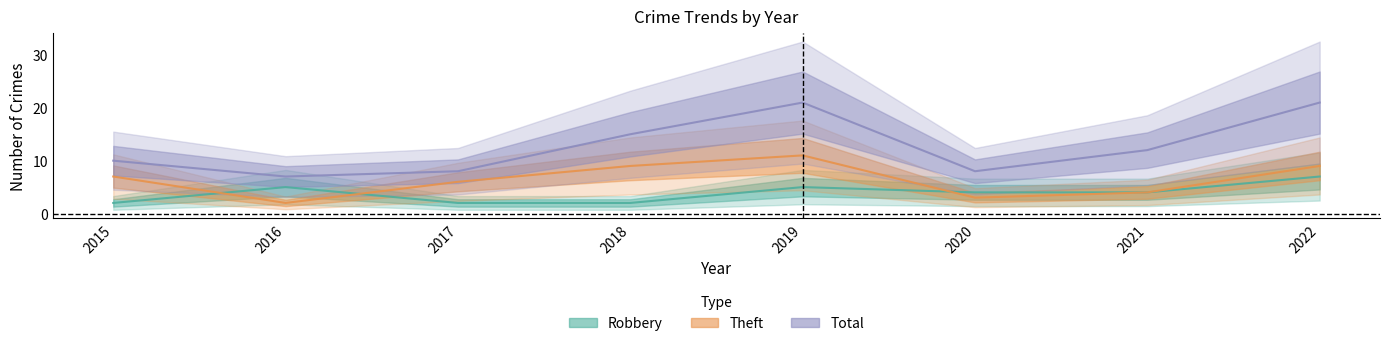

True or false: Robbery and Total cross at least once.

False